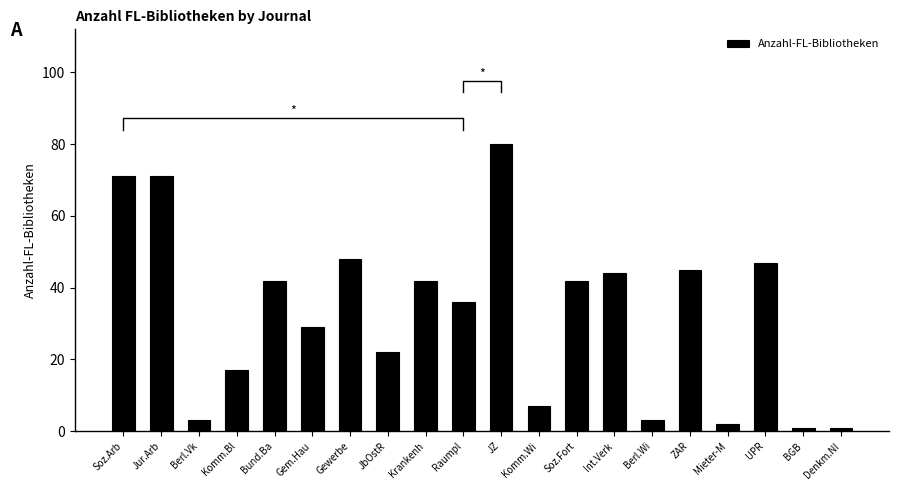

What is the label of the 8th bar from the right?

Soz.Fort